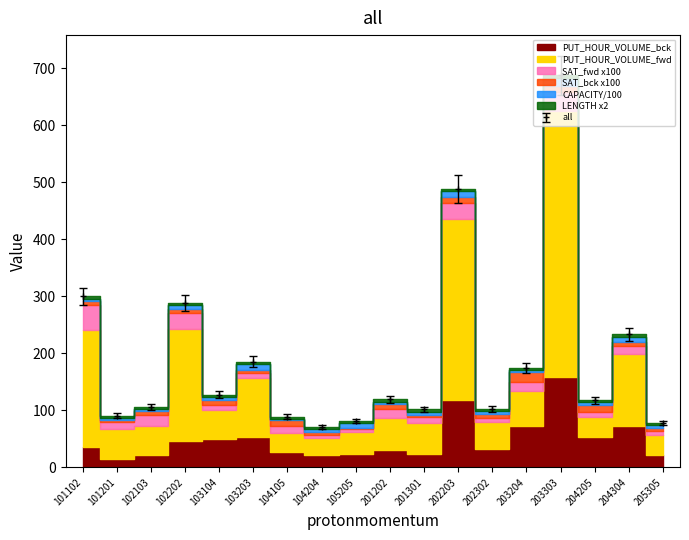

The all series shows 39.3 at 104204. True or false?

False